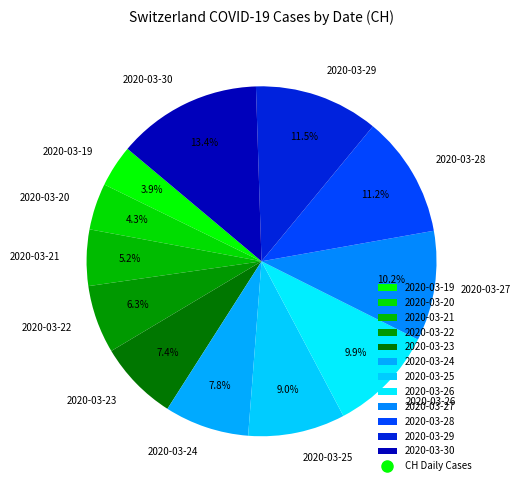

To the nearest percent, what is the average slice percentage?

8%